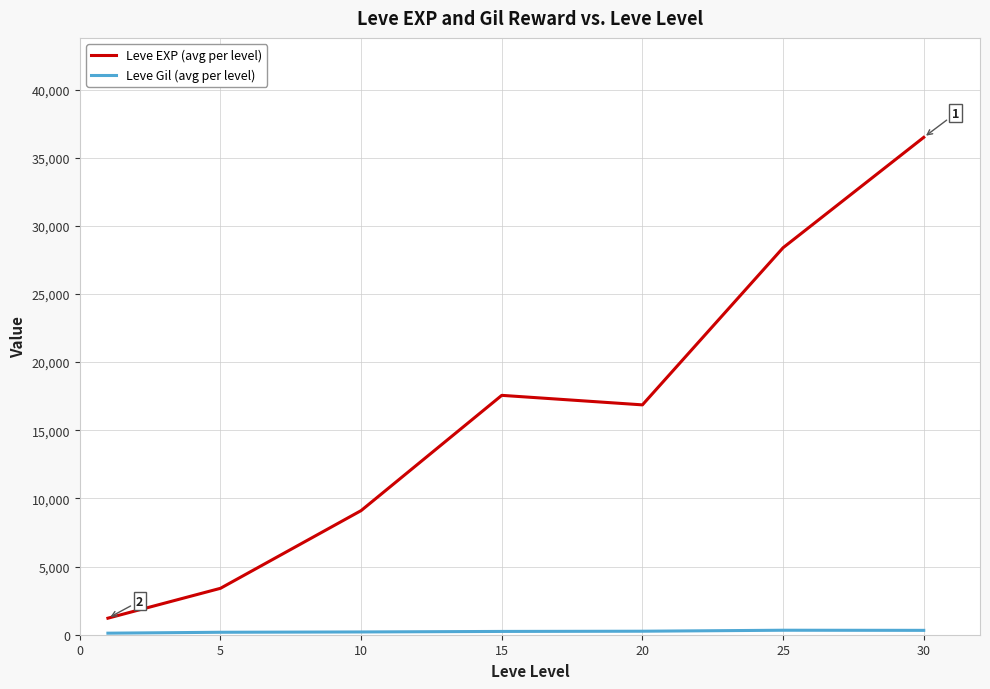

Which series has the largest total across all categories?

Leve EXP (avg per level)